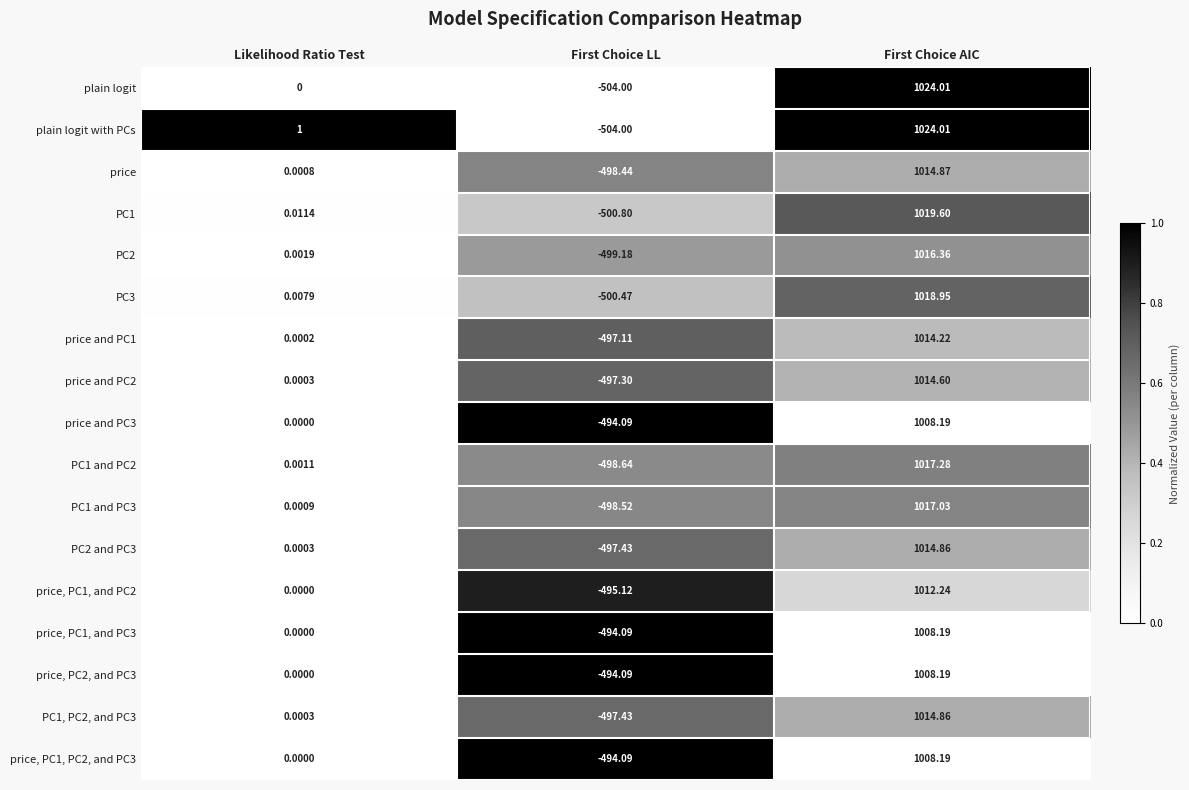

At which category is the sum across all series the highest?

First Choice AIC